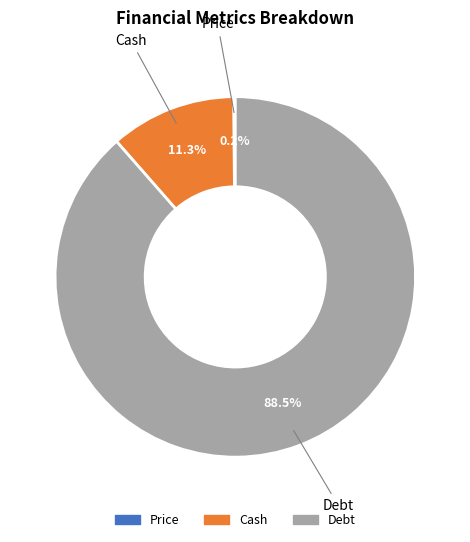

Is there any slice that represents more than half of the pie?

Yes